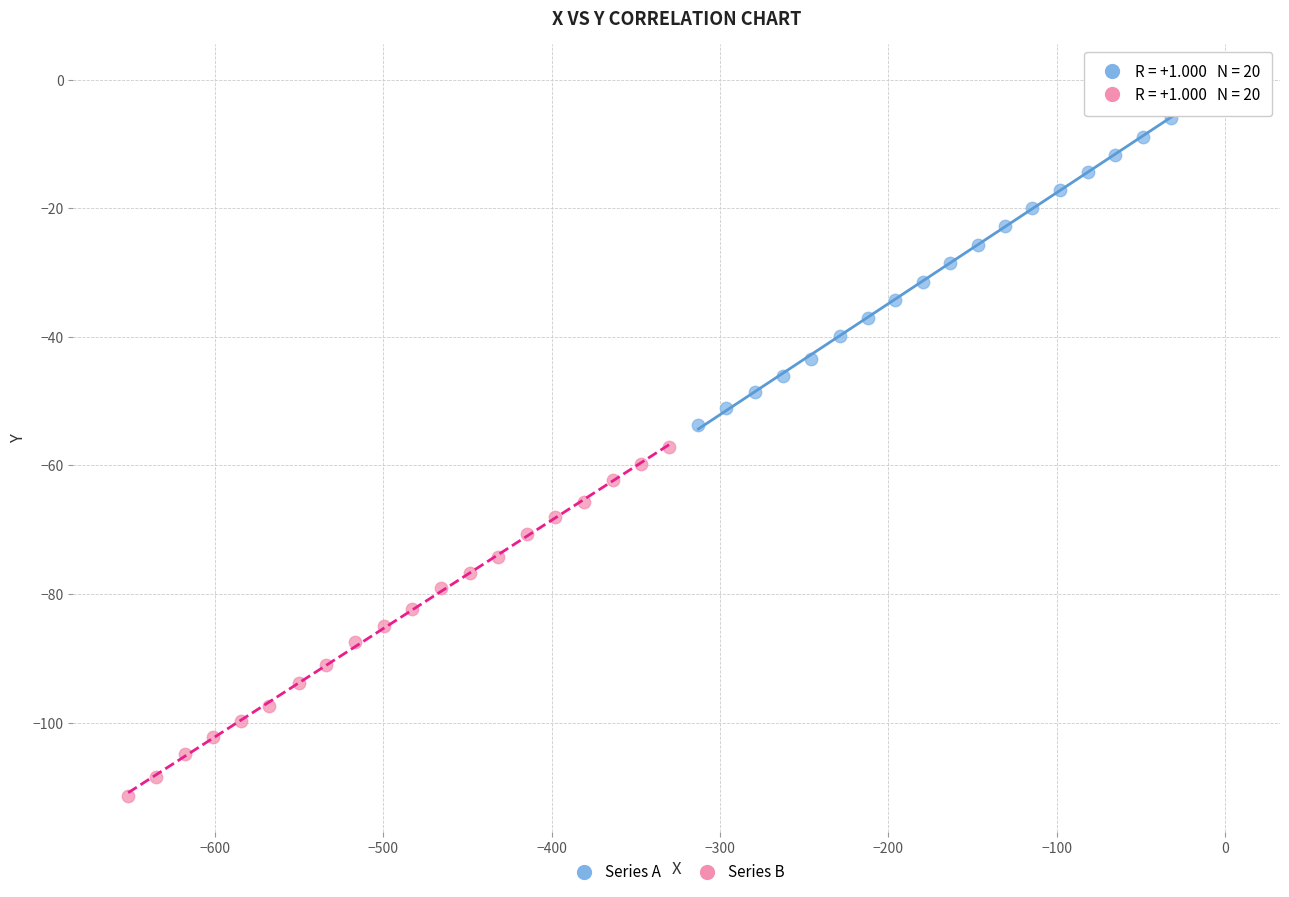

Which series contains the highest Y value?

Series A